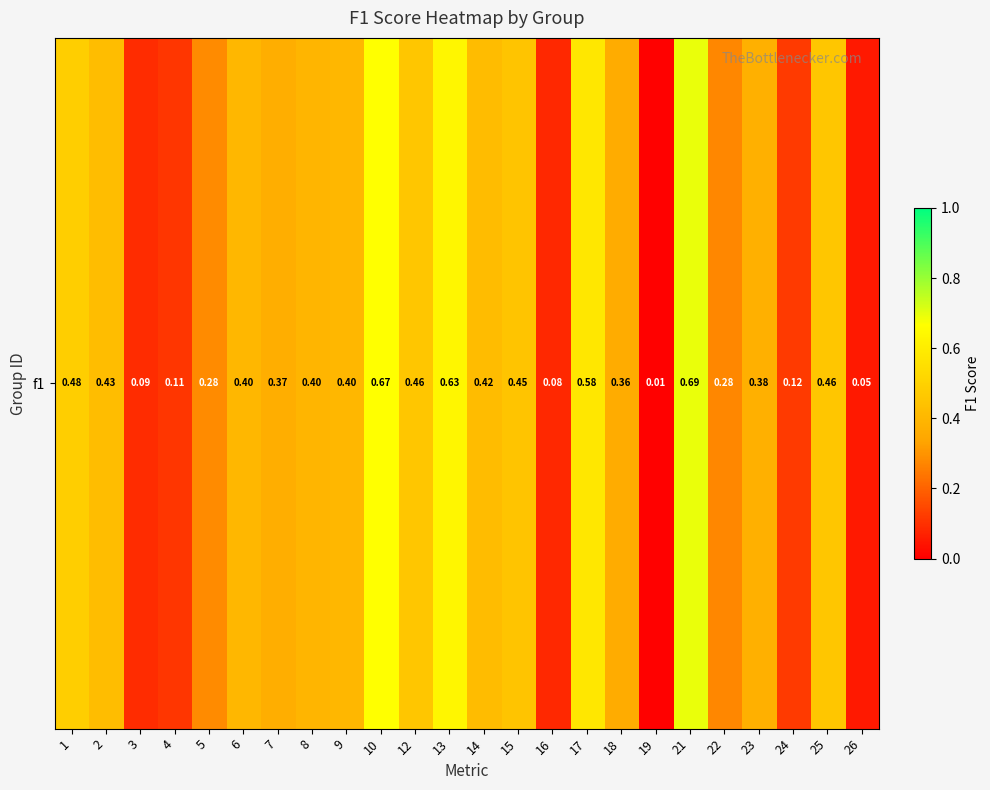

What is the approximate value at 21?

0.7